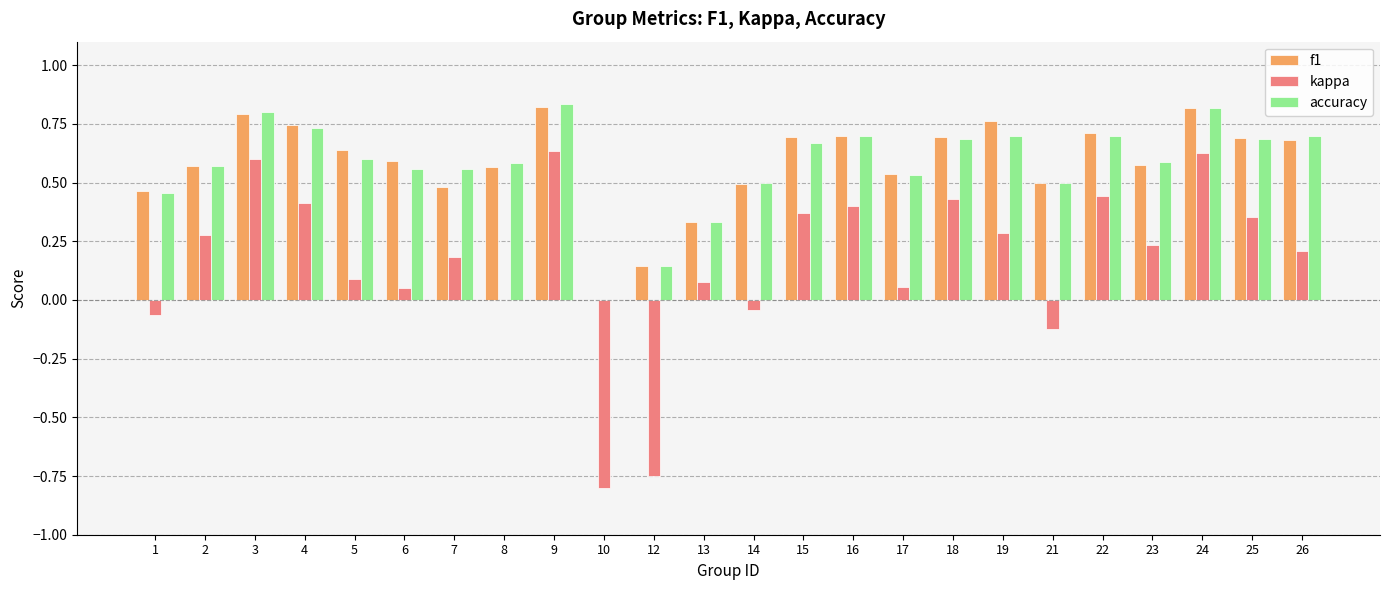

What is the total value across all series at 26?

1.6